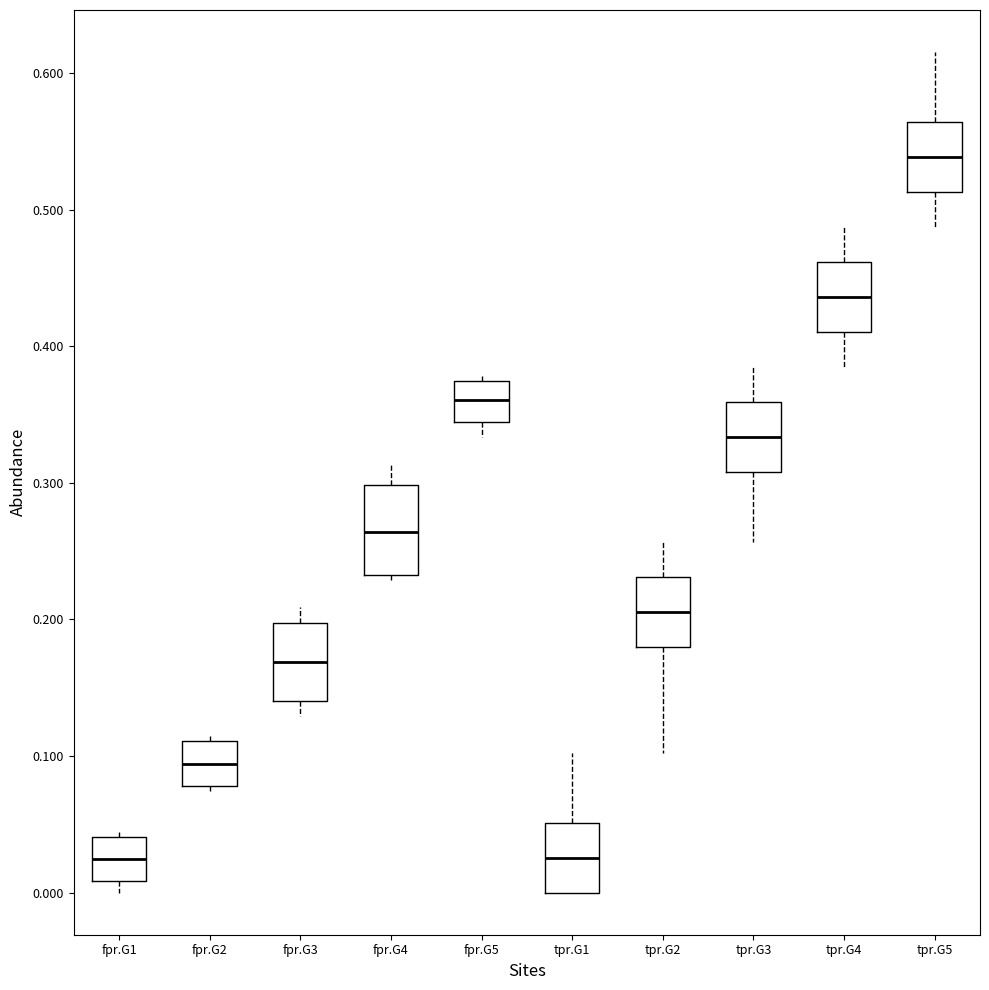

Reading left to right, transcribe this box plot: for each box, give where its median line is, the range the box spans, and where its two whiskers end, as read against the y-axis. The values are not printed on the chart, so give them approximately, as read against the axis.

fpr.G1: median 0.02, box 0.01 to 0.04, whiskers 0.00 to 0.04 (just above the box's upper edge)
fpr.G2: median 0.09, box 0.08 to 0.11, whiskers 0.07 to 0.11 (just above the box's upper edge)
fpr.G3: median 0.17, box 0.14 to 0.20, whiskers 0.13 to 0.21
fpr.G4: median 0.26, box 0.23 to 0.30, whiskers 0.23 (just below the box's lower edge) to 0.31
fpr.G5: median 0.36, box 0.34 to 0.37, whiskers 0.33 to 0.38
tpr.G1: median 0.03, box 0.00 to 0.05, whiskers 0.00 to 0.10
tpr.G2: median 0.21, box 0.18 to 0.23, whiskers 0.10 to 0.26
tpr.G3: median 0.33, box 0.31 to 0.36, whiskers 0.26 to 0.38
tpr.G4: median 0.44, box 0.41 to 0.46, whiskers 0.38 to 0.49
tpr.G5: median 0.54, box 0.51 to 0.56, whiskers 0.49 to 0.62